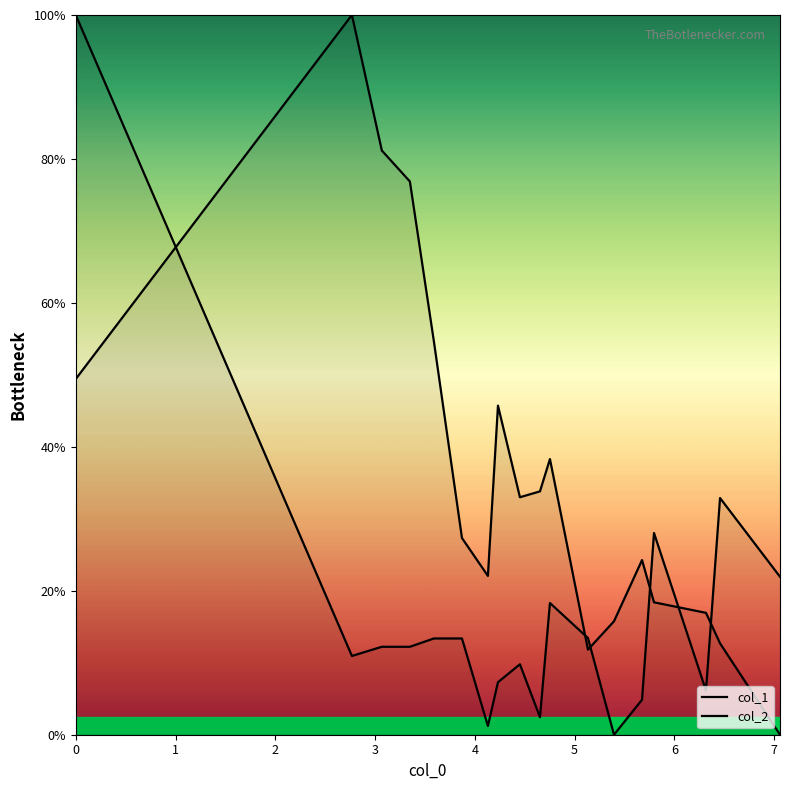

How many times do col_2 and col_1 cross each other?

6